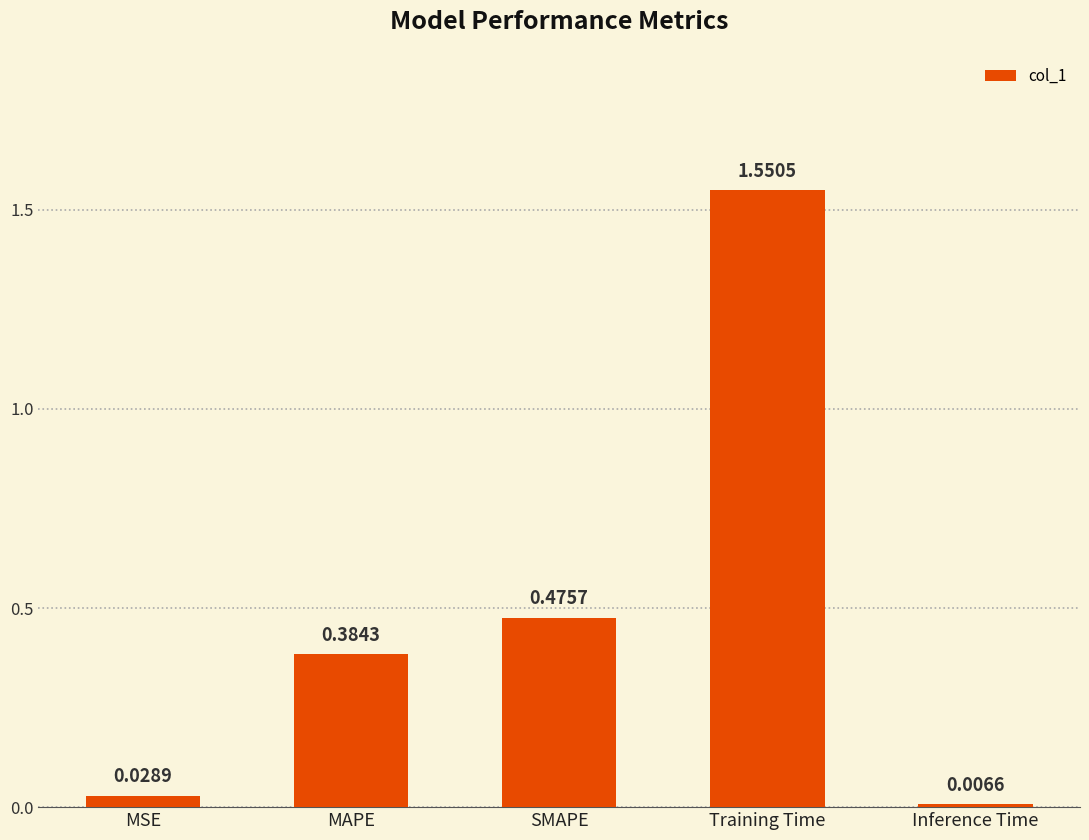

What is the difference between the maximum and minimum values?

1.5